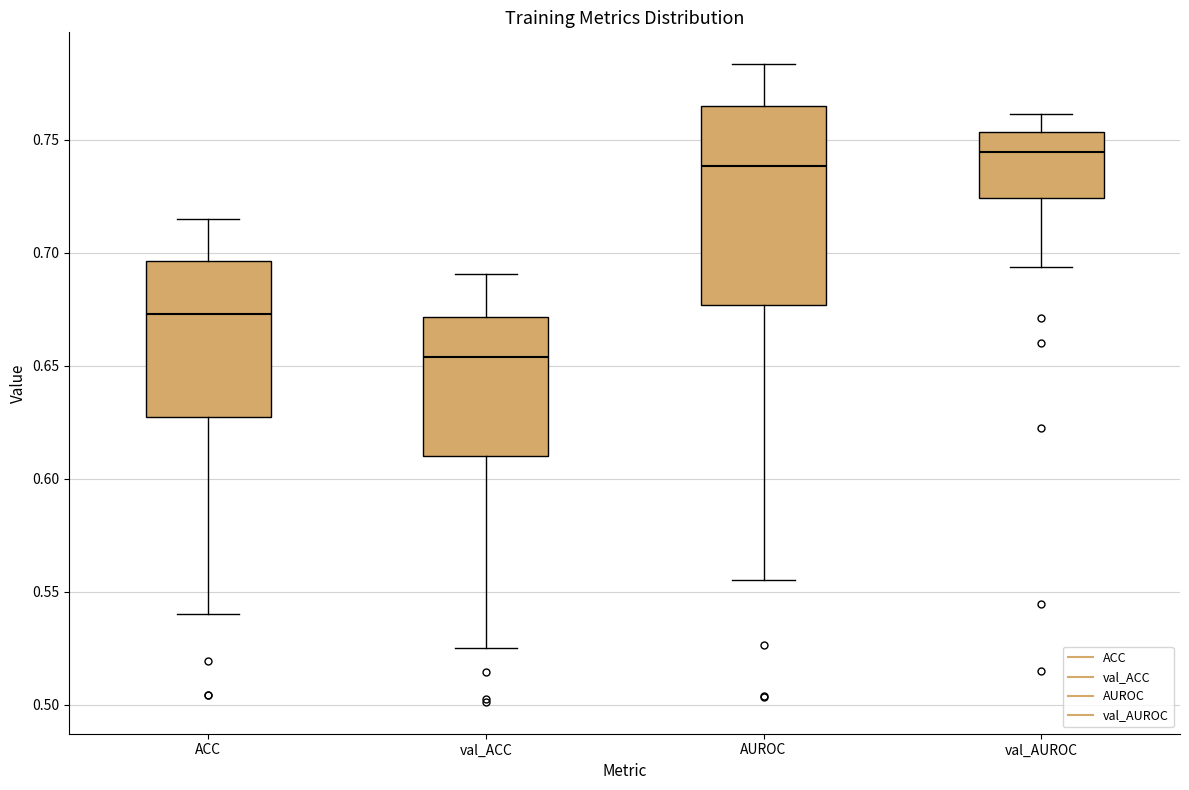

Where does the lower whisker of the box for AUROC end on the y-axis? The values are not printed on the chart, so give them approximately, as read against the axis.

0.555